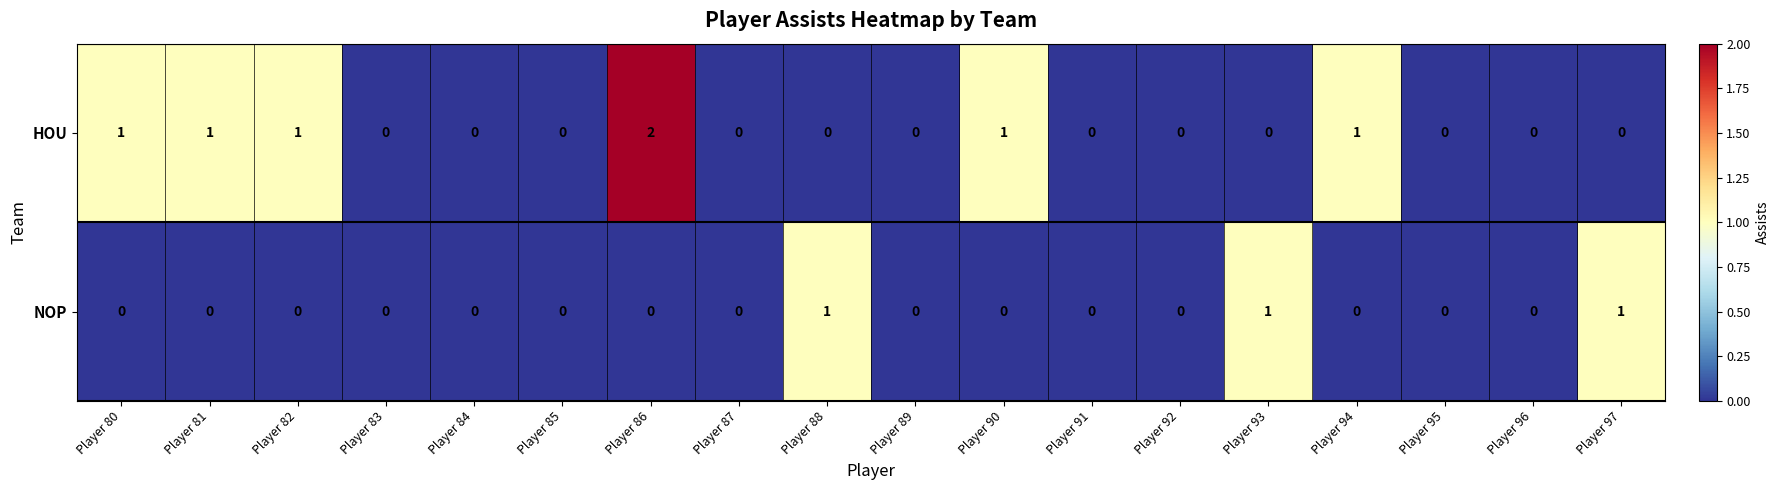

Which series has the widest spread of values?

HOU